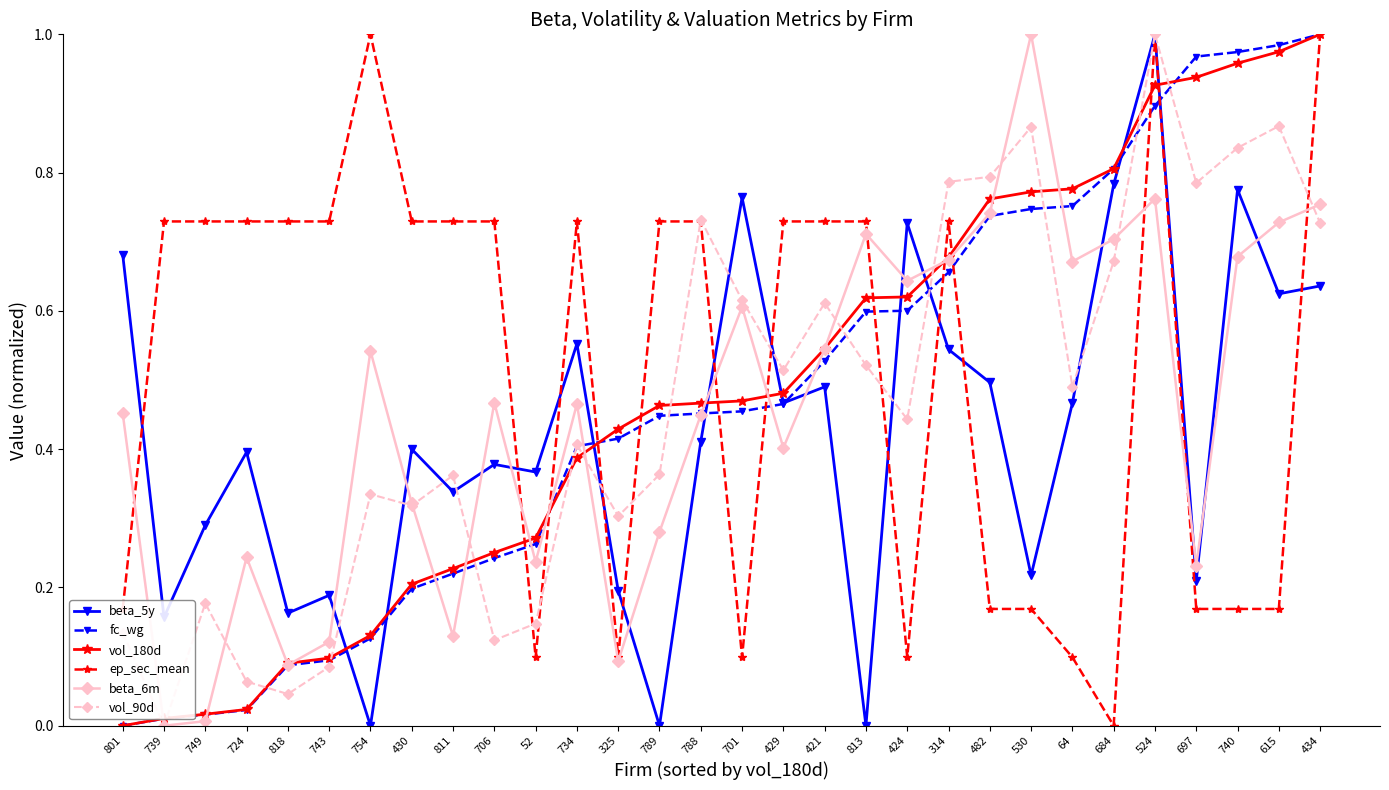

How many interior local peaks does the beta_6m series have?

8